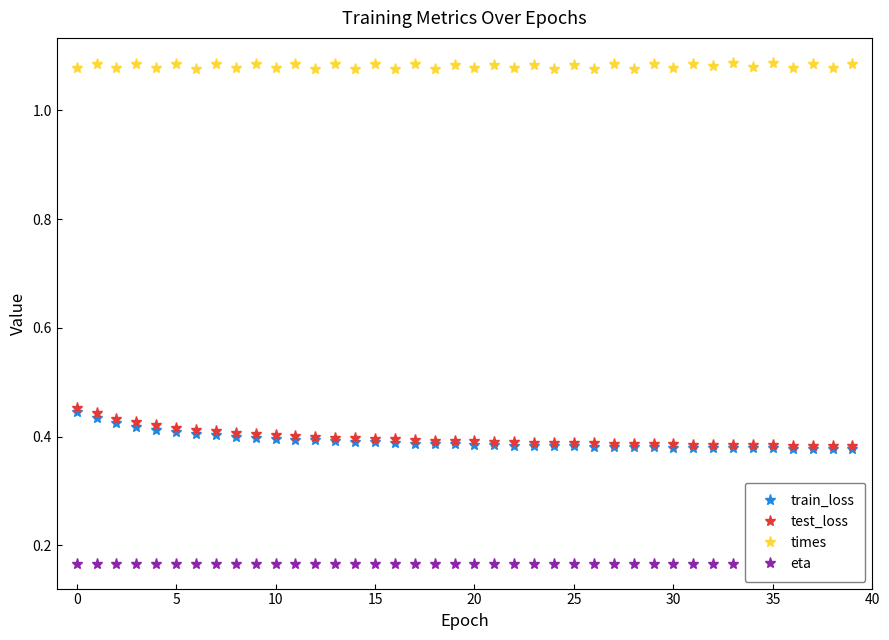

What is the difference between the second highest and second lowest values in the train_loss series?

0.1